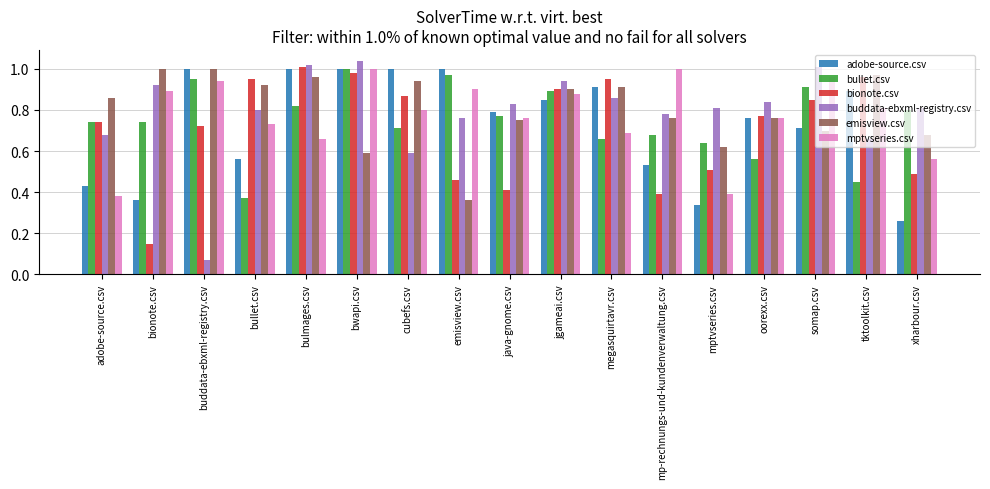

Which series has the widest spread of values?

buddata-ebxml-registry.csv